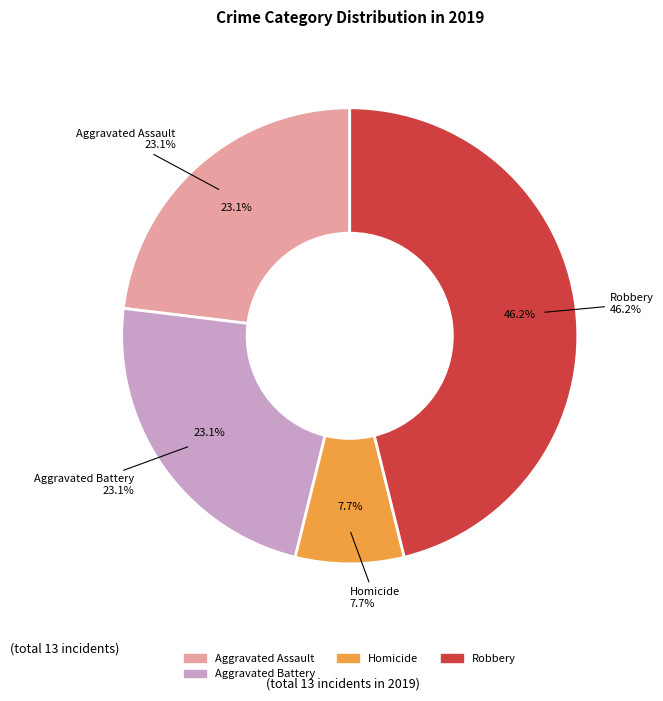

Which has a higher value, Aggravated Assault or Homicide?

Aggravated Assault